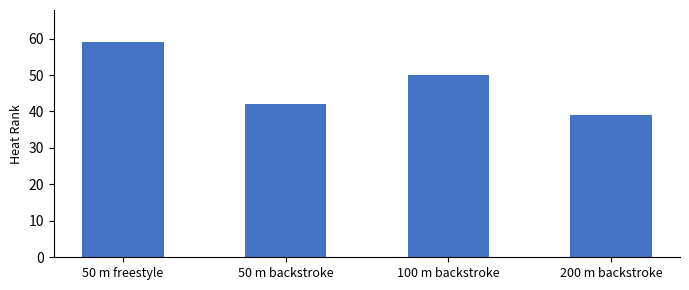

What is the greatest value displayed?

59